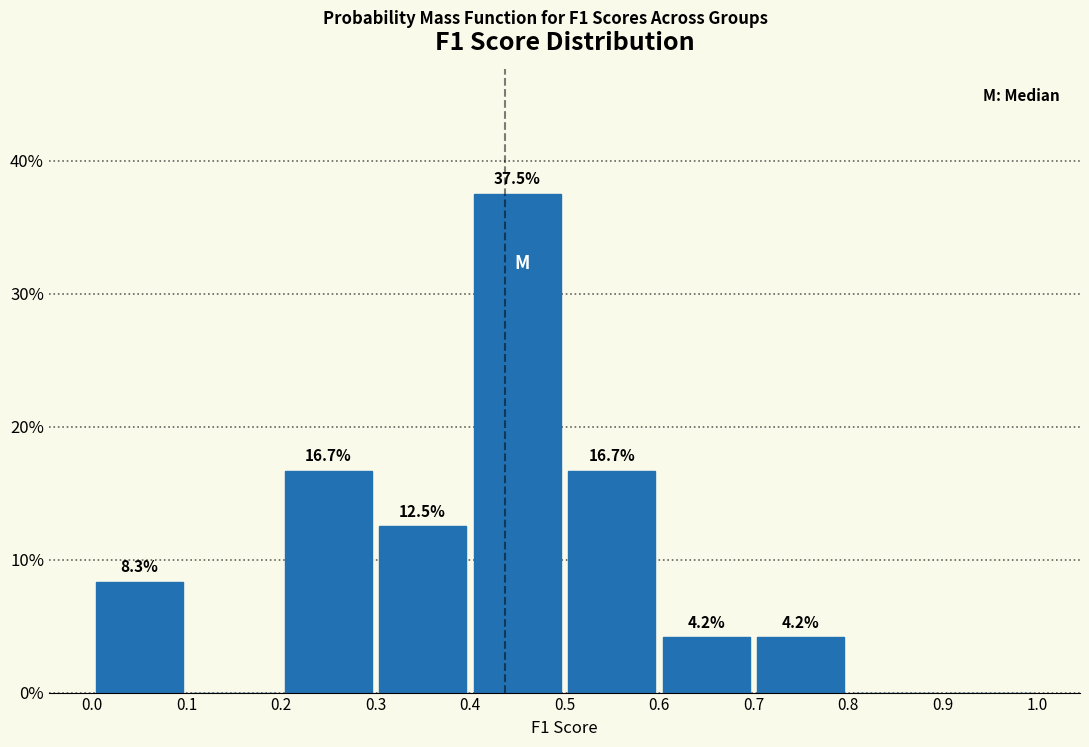

Which range on the x-axis has the tallest bar?

0.4 to 0.5